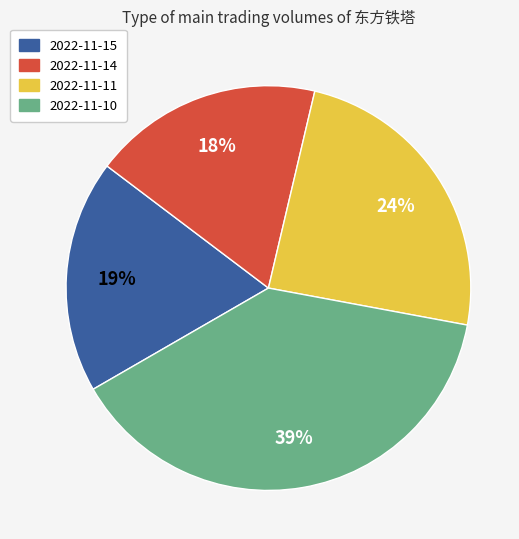

Between 2022-11-10 and 2022-11-15, which is larger?

2022-11-10